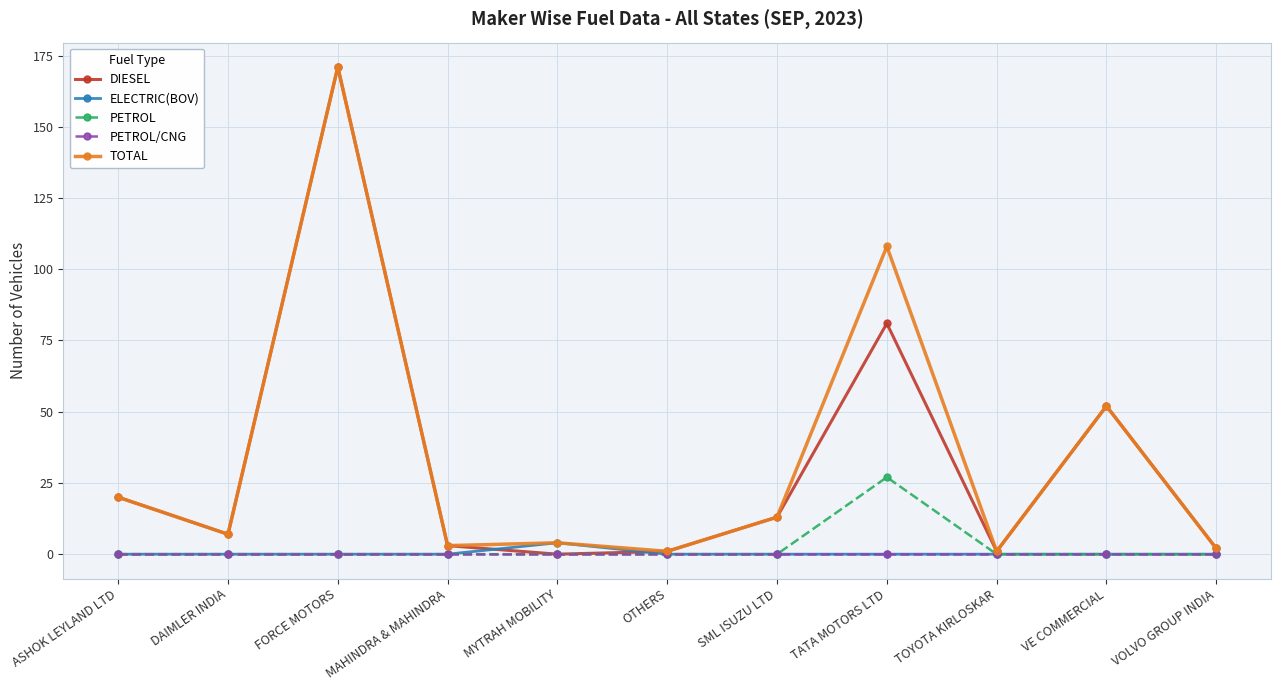

Does the chart have visible grid lines?

Yes